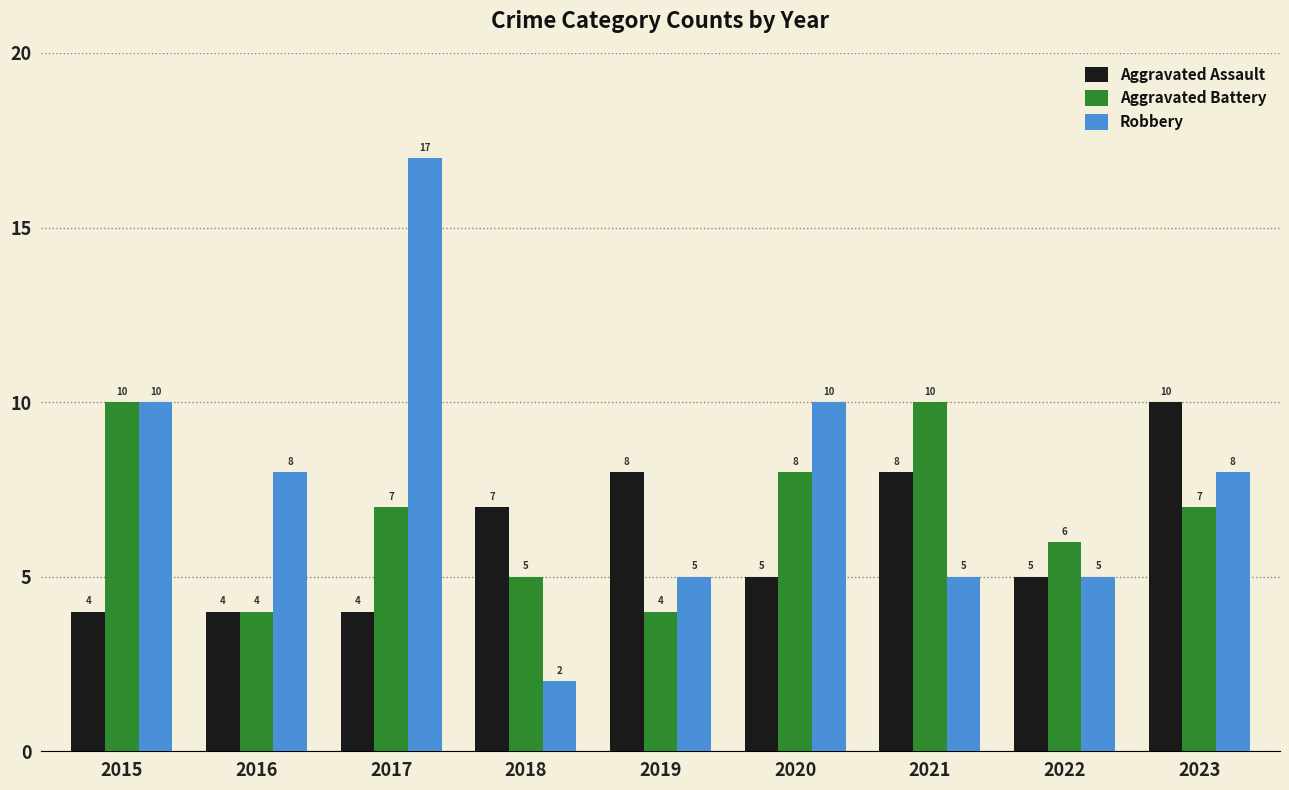

Is the value of Aggravated Battery at 2019 greater than the value of Robbery at 2022?

No